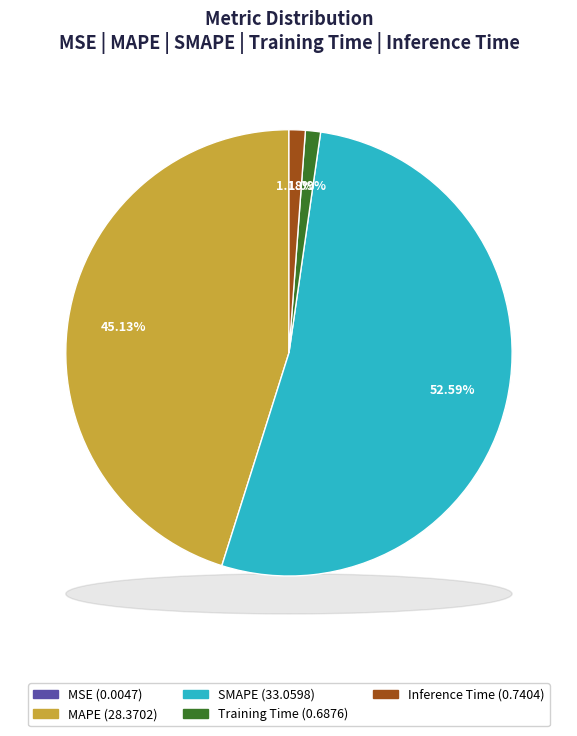

Is there a majority slice in this chart?

Yes